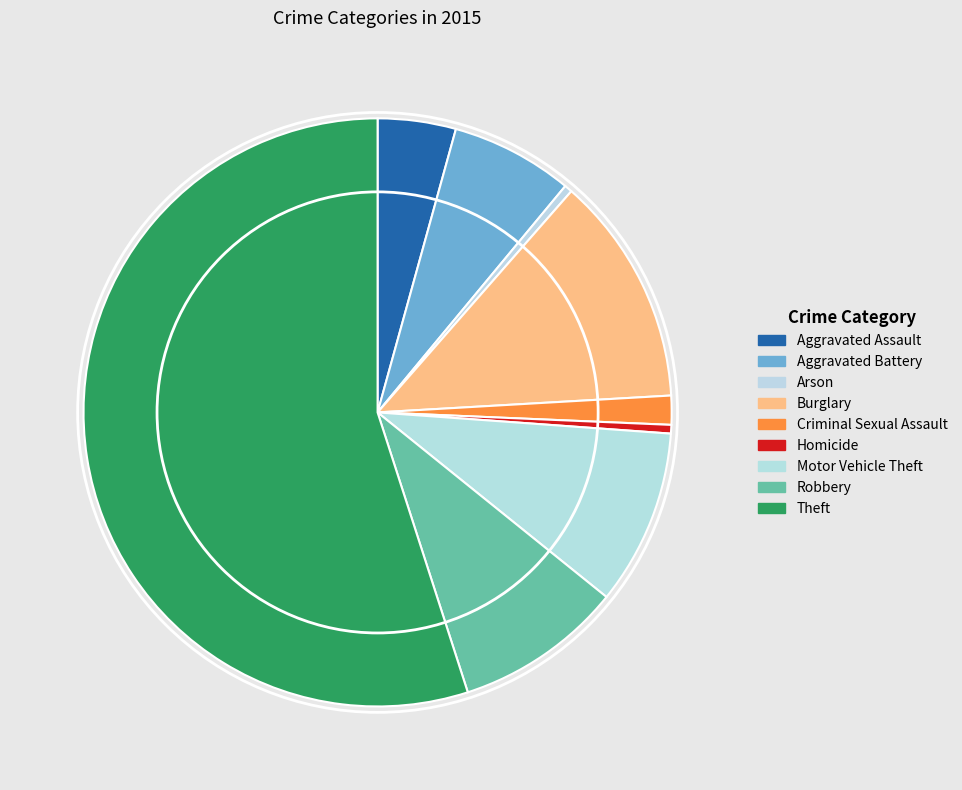

How many slices are in this pie chart?

9